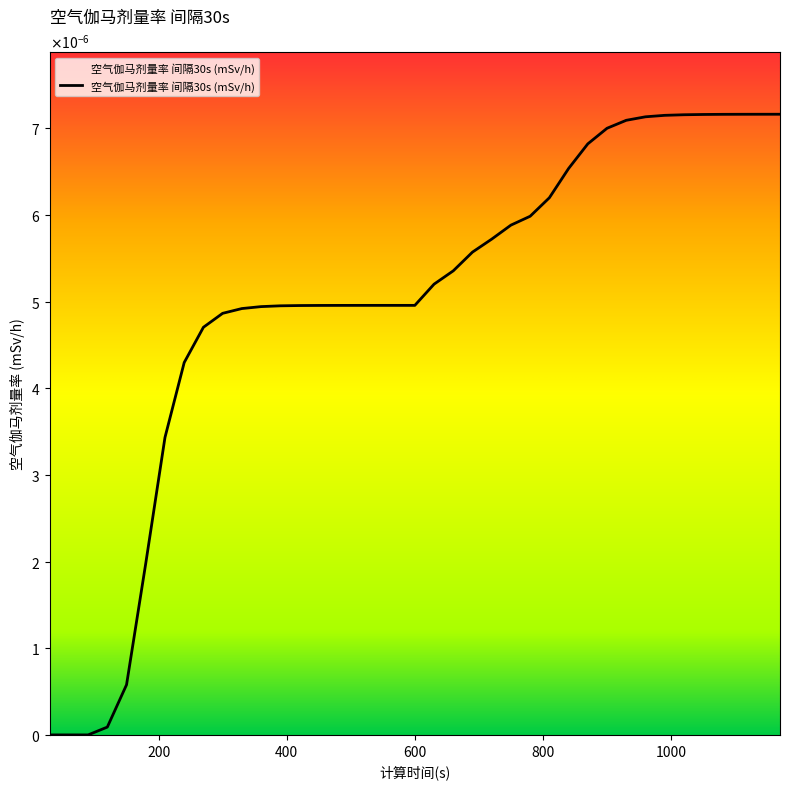

Does the chart have visible grid lines?

No